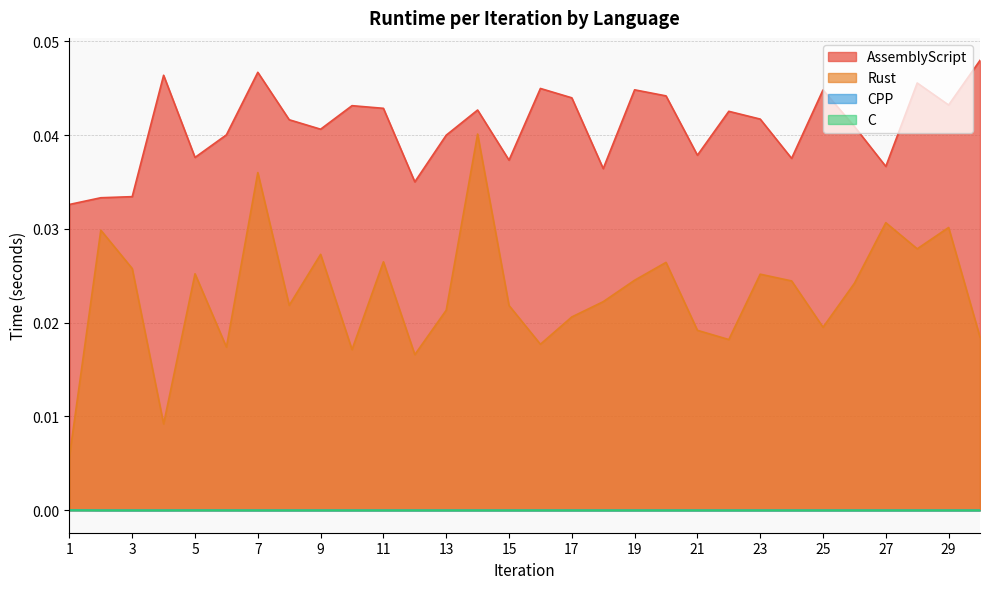

How many interior local peaks does the CPP series have?

9